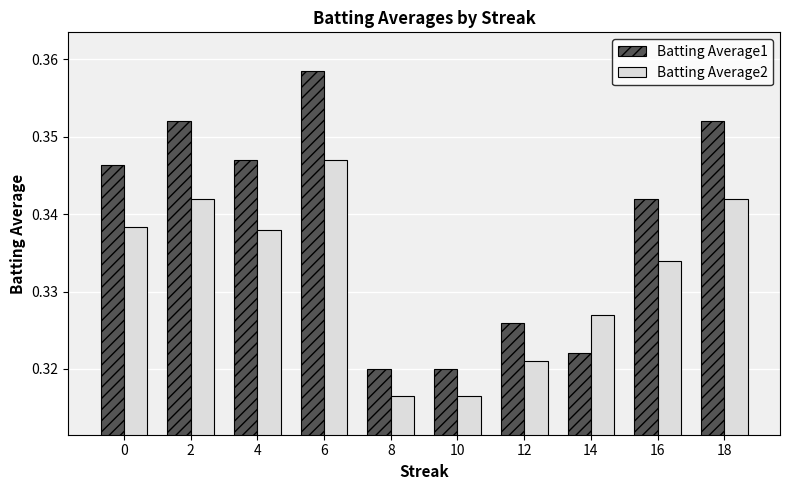

Which label corresponds to the largest value in the chart?

6